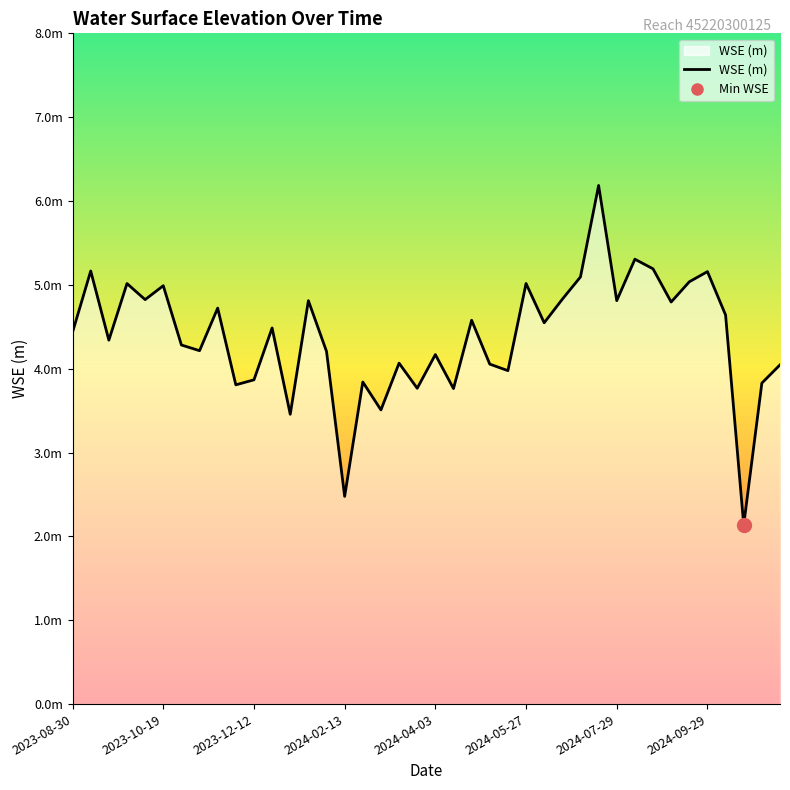

What is the value of the 25th point from the left?

4.0